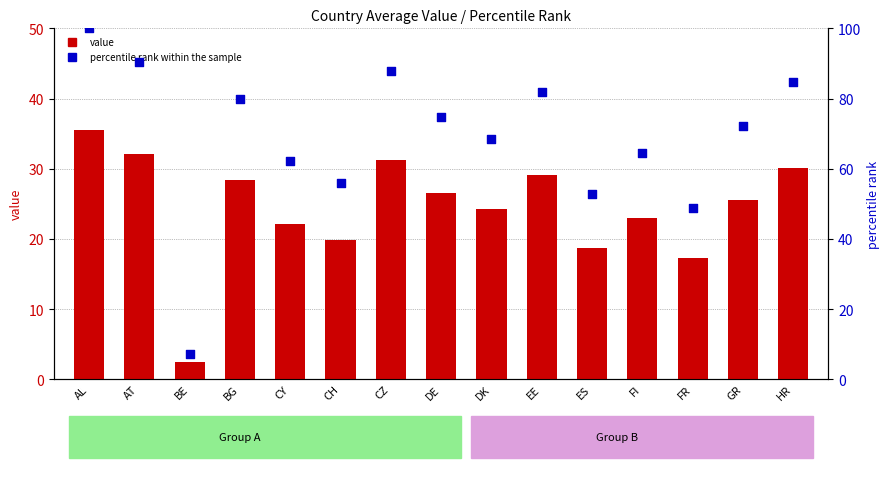

Is the value of percentile rank within the sample at ES greater than the value of value at FI?

Yes